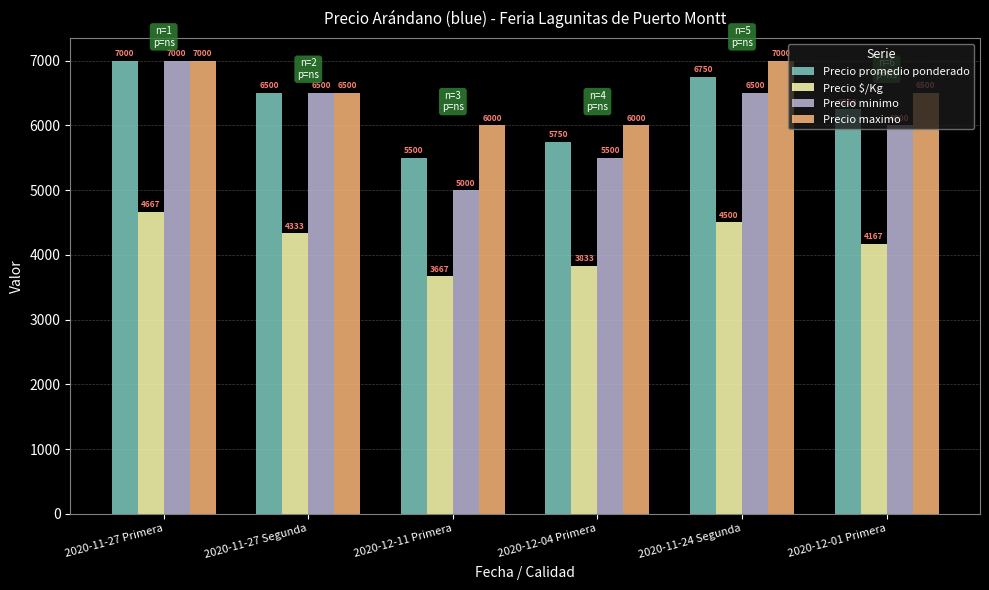

How many series are shown in this chart?

4